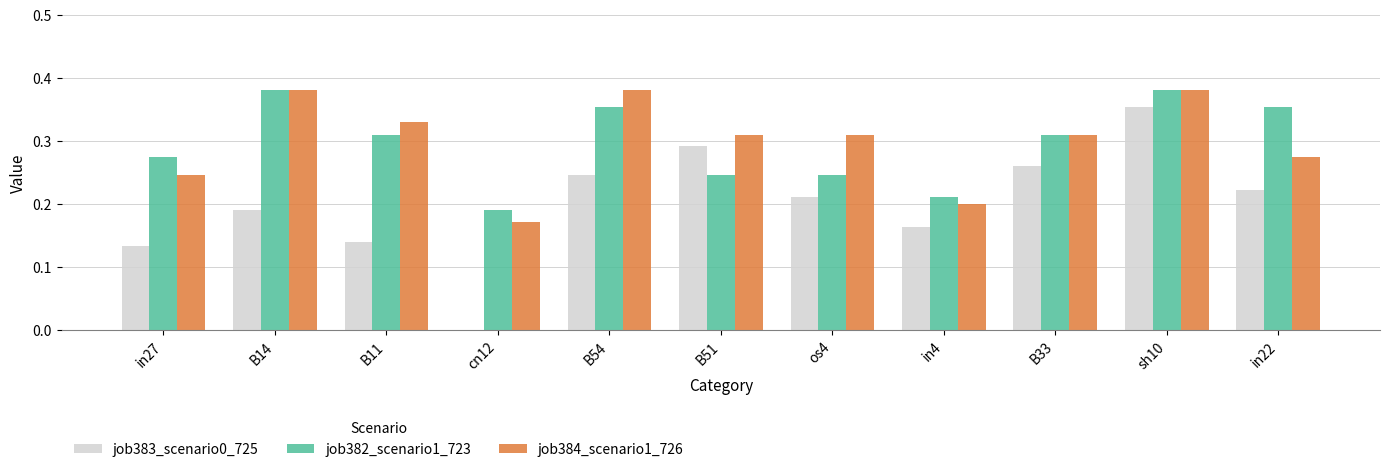

Is it true that job384_scenario1_726 equals 0.2 at in27?

True